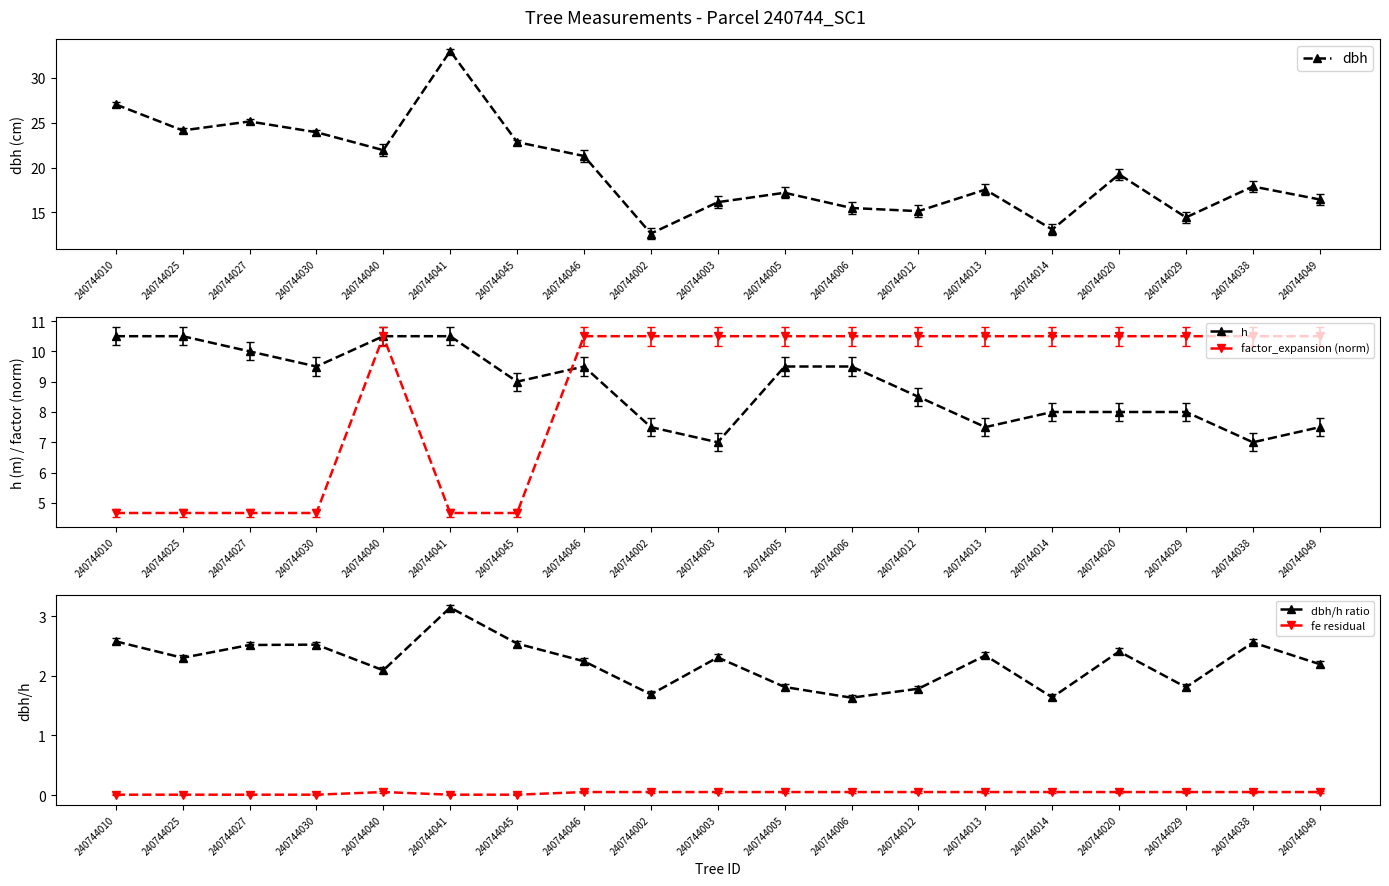

What is the sum of the dbh/h ratio values at 240744005 and 240744012?

3.6